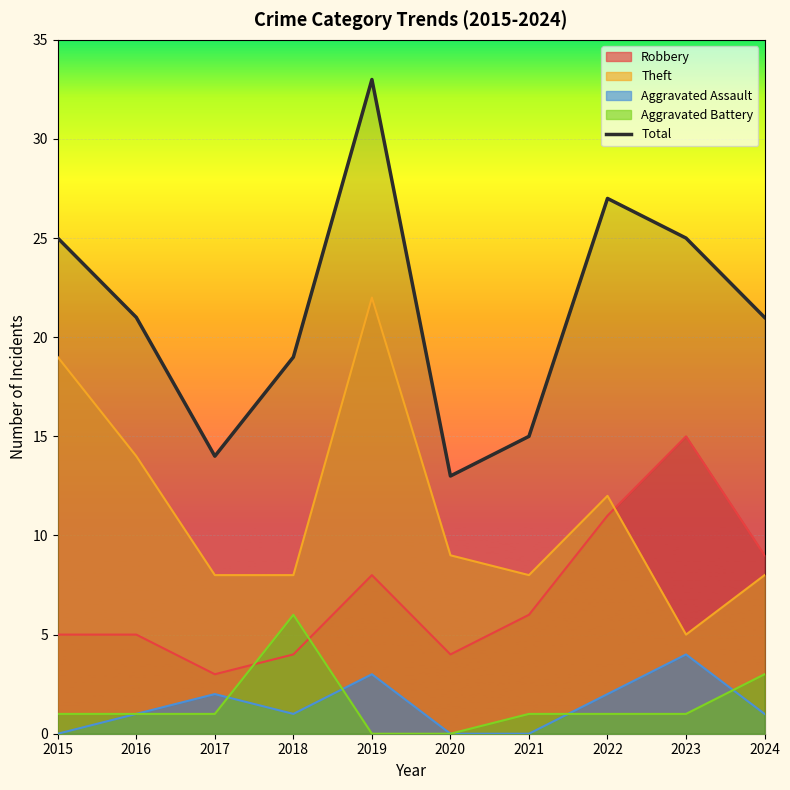

Is it true that the value at 2024 is 37?

False